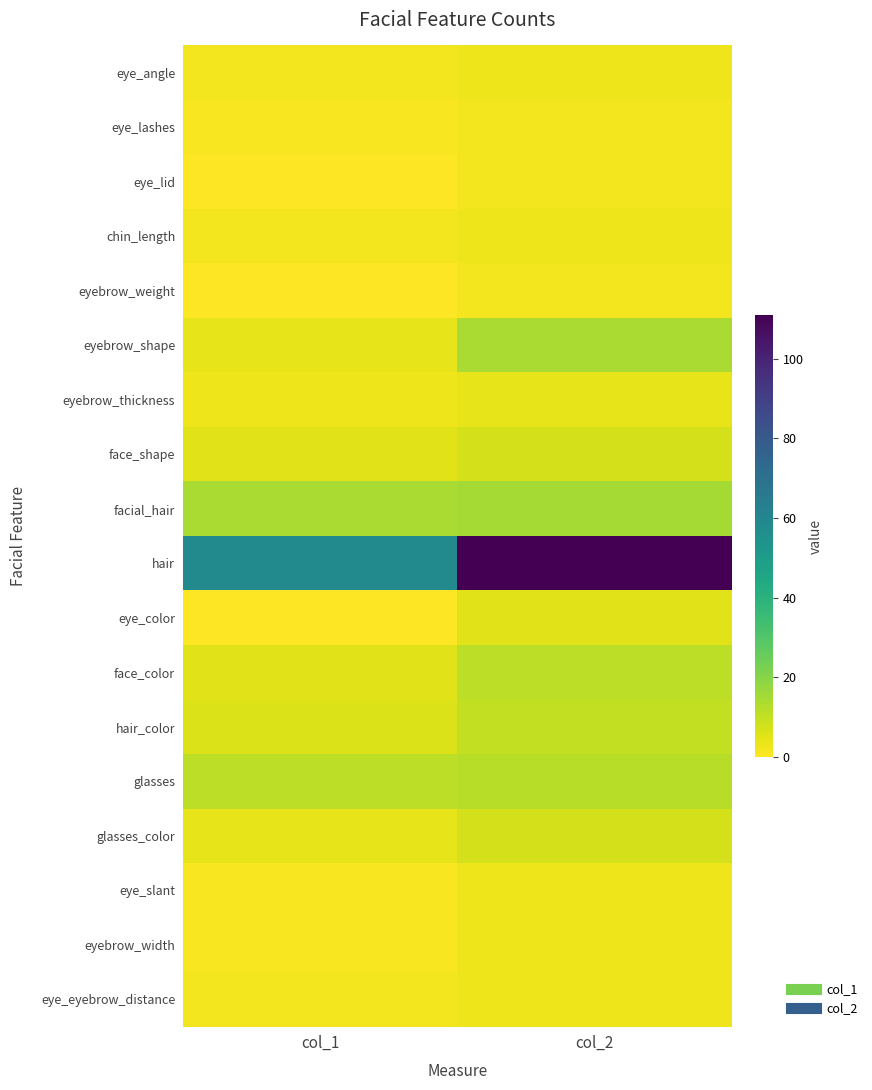

Reading right to left, list all the values displayed in this chart.

eye_angle: col_2=3	col_1=2
eye_lashes: col_2=2	col_1=1
eye_lid: col_2=2	col_1=0
chin_length: col_2=3	col_1=2
eyebrow_weight: col_2=2	col_1=0
eyebrow_shape: col_2=14	col_1=4
eyebrow_thickness: col_2=4	col_1=3
face_shape: col_2=7	col_1=5
facial_hair: col_2=15	col_1=14
hair: col_2=111	col_1=58
eye_color: col_2=5	col_1=0
face_color: col_2=11	col_1=5
hair_color: col_2=10	col_1=6
glasses: col_2=12	col_1=11
glasses_color: col_2=7	col_1=4
eye_slant: col_2=3	col_1=1
eyebrow_width: col_2=3	col_1=1
eye_eyebrow_distance: col_2=3	col_1=2